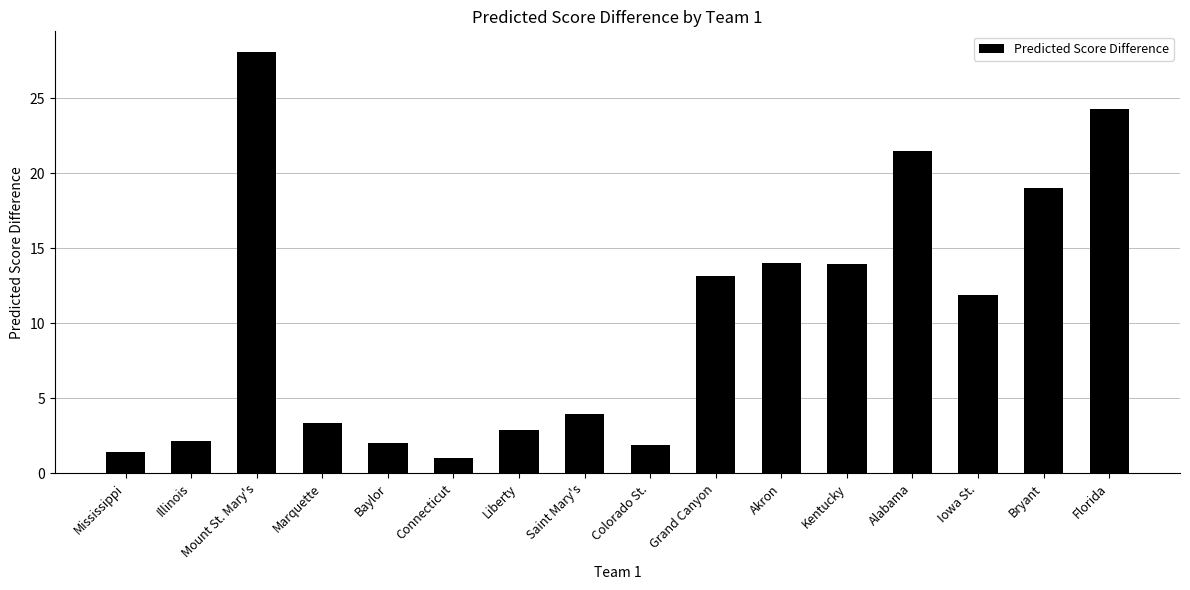

True or false: the data shows 13.4 at Mount St. Mary's.

False